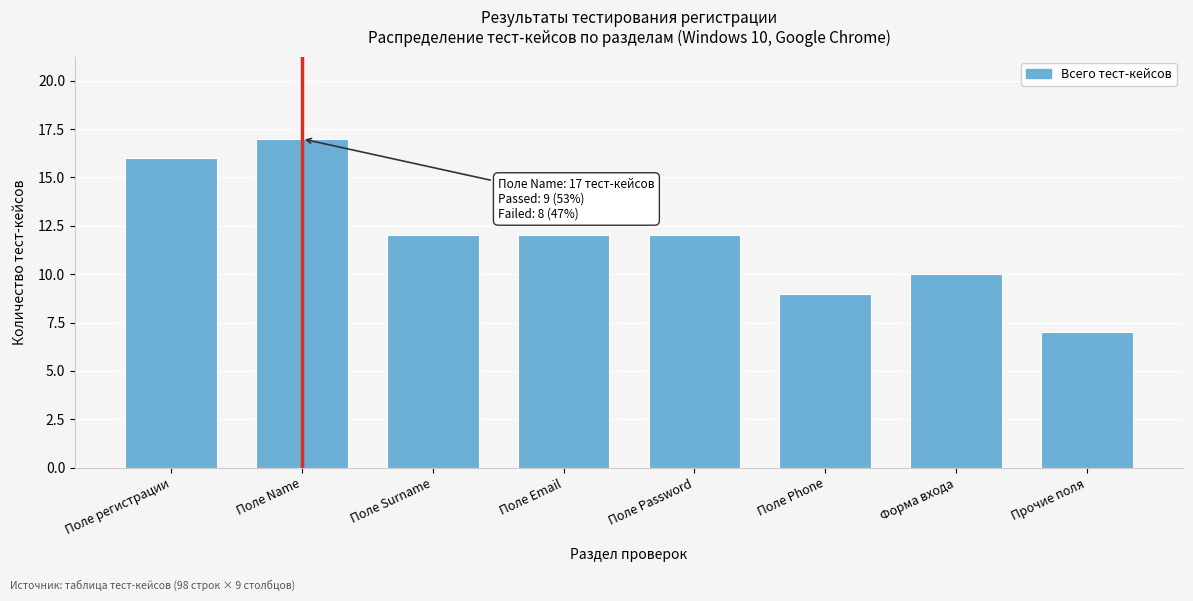

Reading left to right, transcribe all the data shown in this chart.

Поле регистрации=16	Поле Name=17	Поле Surname=12	Поле Email=12	Поле Password=12	Поле Phone=9	Форма входа=10	Прочие поля=7